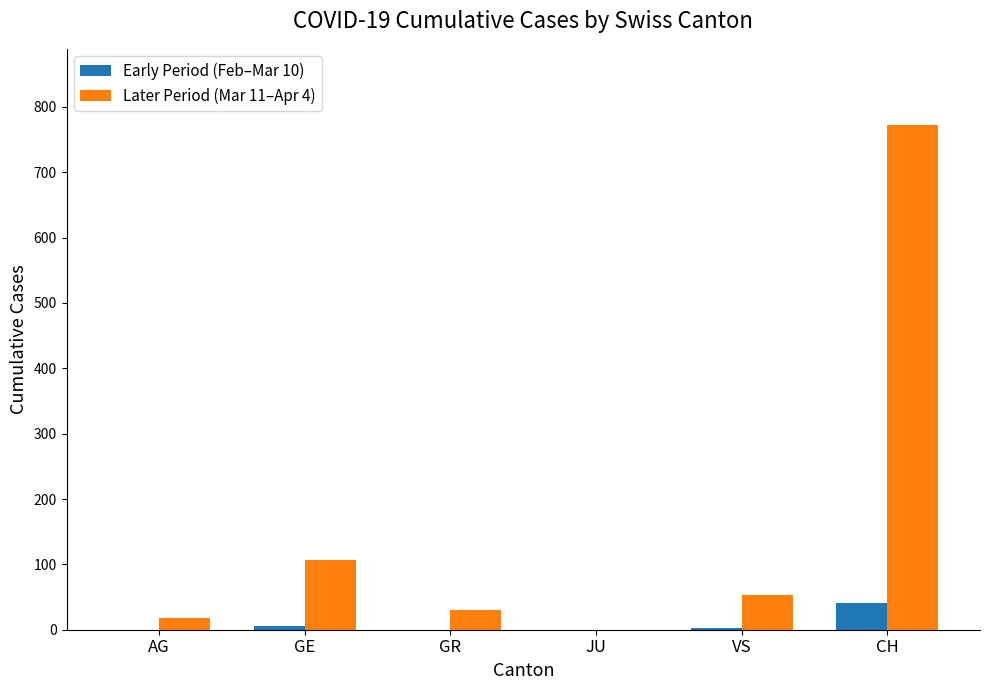

At which label does Later Period (Mar 11–Apr 4) reach its peak?

CH